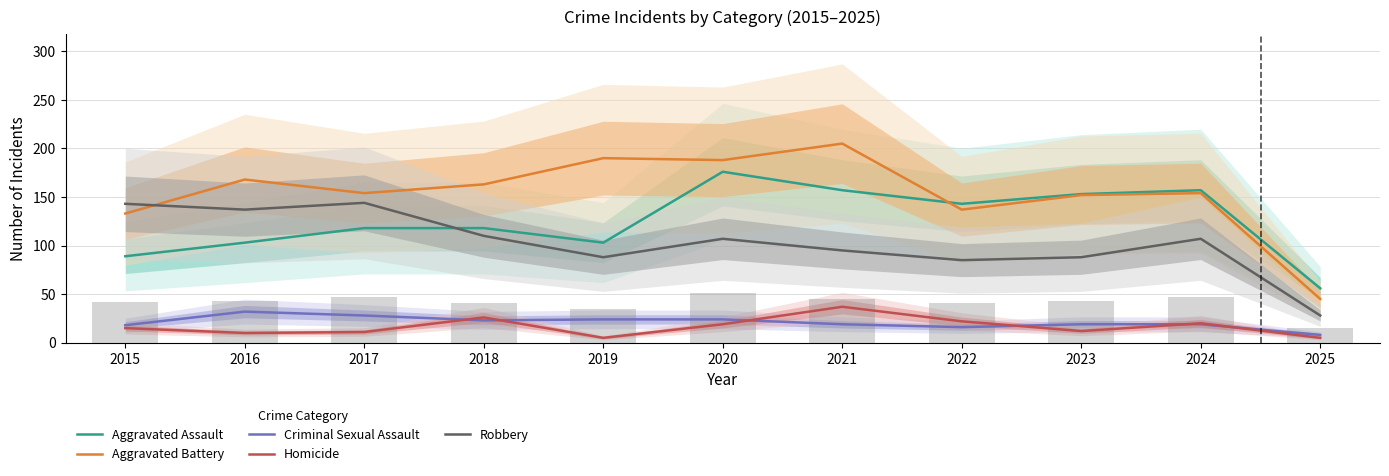

What is the sum of all Robbery values?

1132